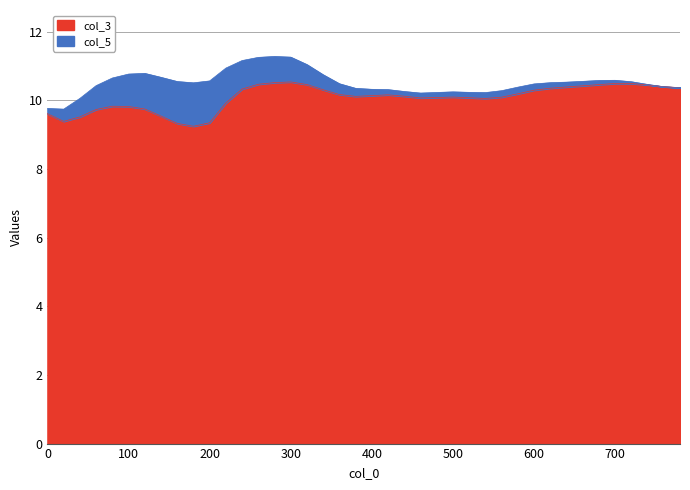

List the labels in order of value, smallest first.

180, 160, 200, 20, 40, 140, 0, 60, 120, 100, 80, 220, 540, 460, 520, 480, 560, 500, 380, 440, 400, 420, 360, 580, 600, 340, 240, 620, 780, 640, 760, 660, 740, 680, 320, 260, 720, 700, 280, 300